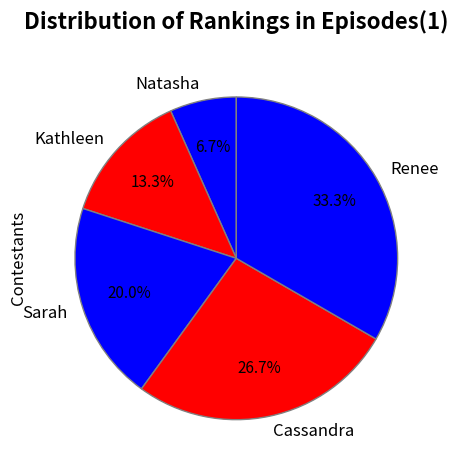

How much of the chart is everything except Sarah?

80.0%